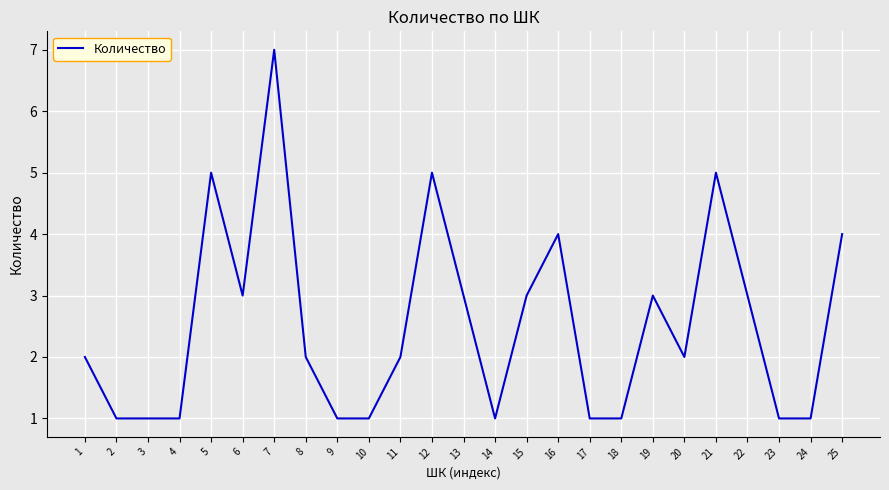

Count the number of data series in this chart.

1